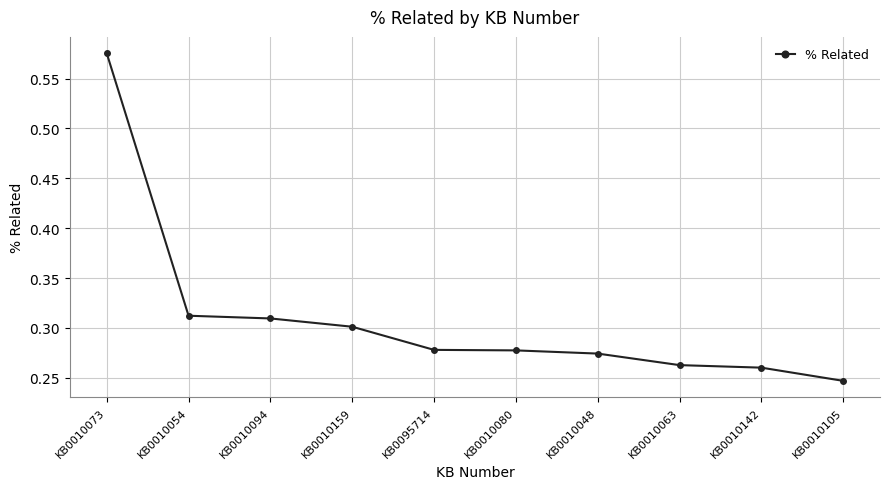

Between KB0010142 and KB0010094, which is larger?

KB0010094